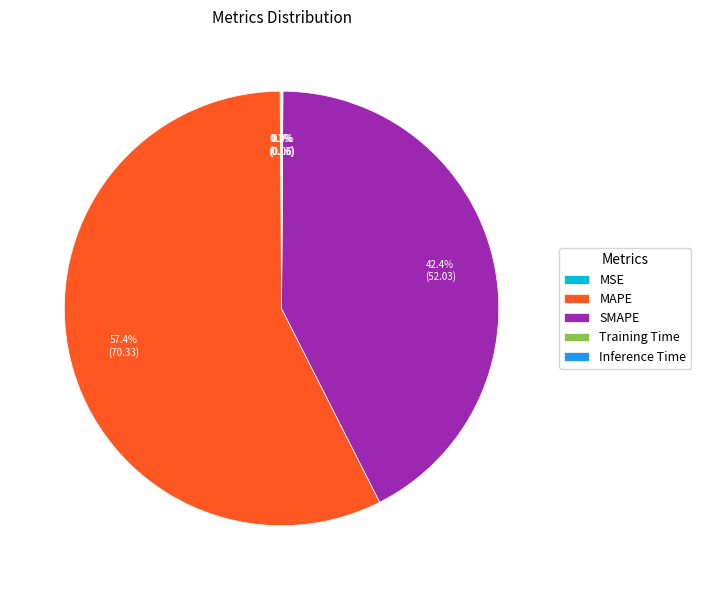

Which slice represents more than half of the pie?

MAPE